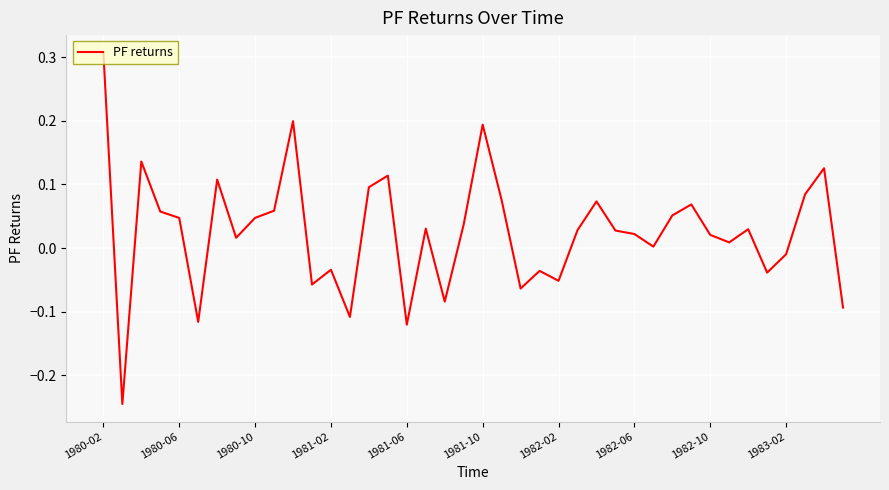

How many lines are shown in the chart?

1